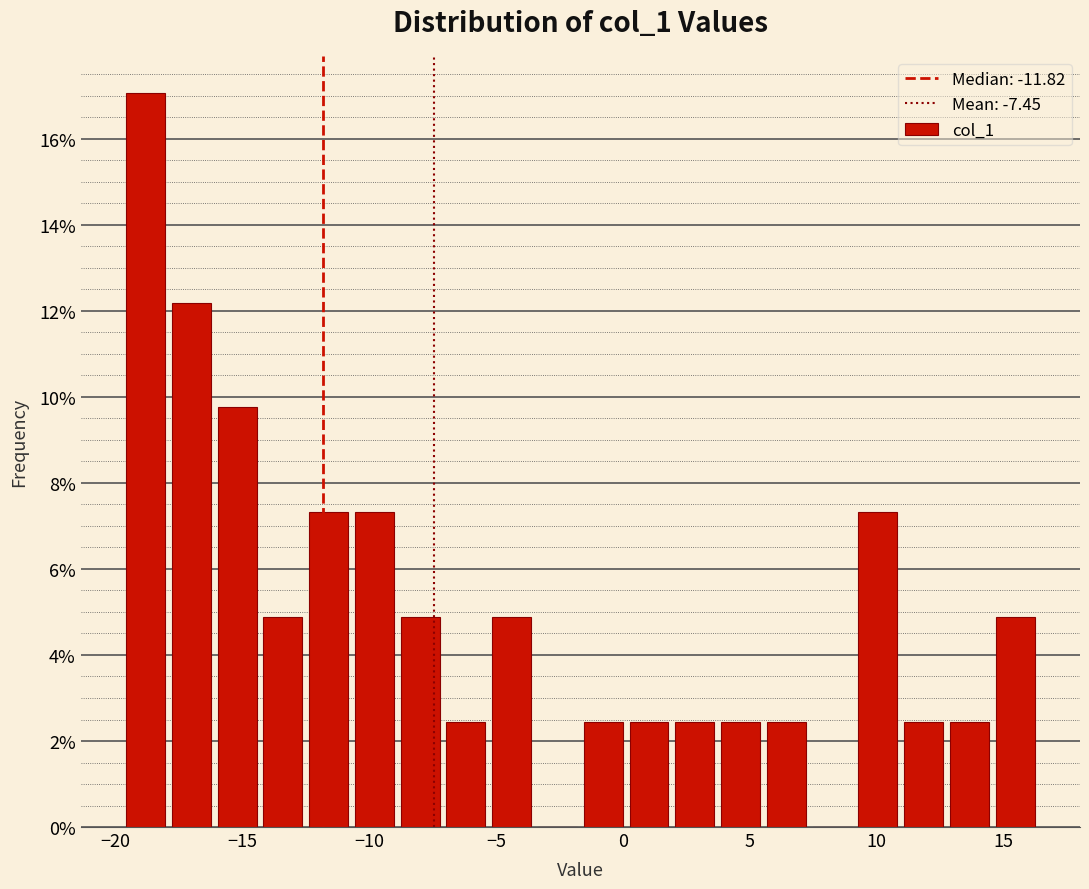

Read against the x-axis, roughly where is the centre of the tallest bar?

-19.0